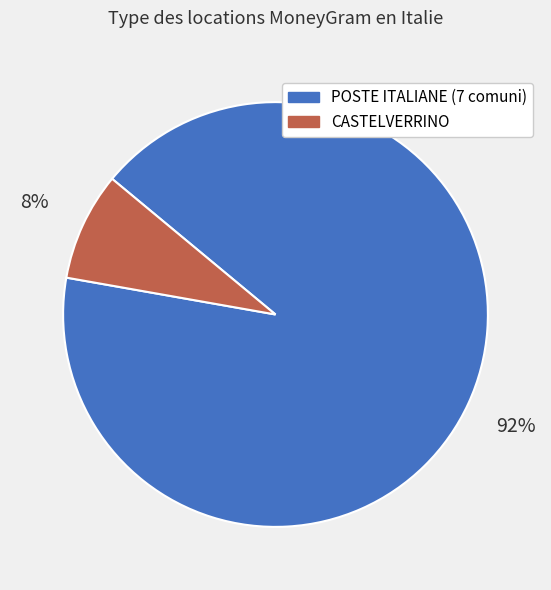

Is there a majority slice in this chart?

Yes